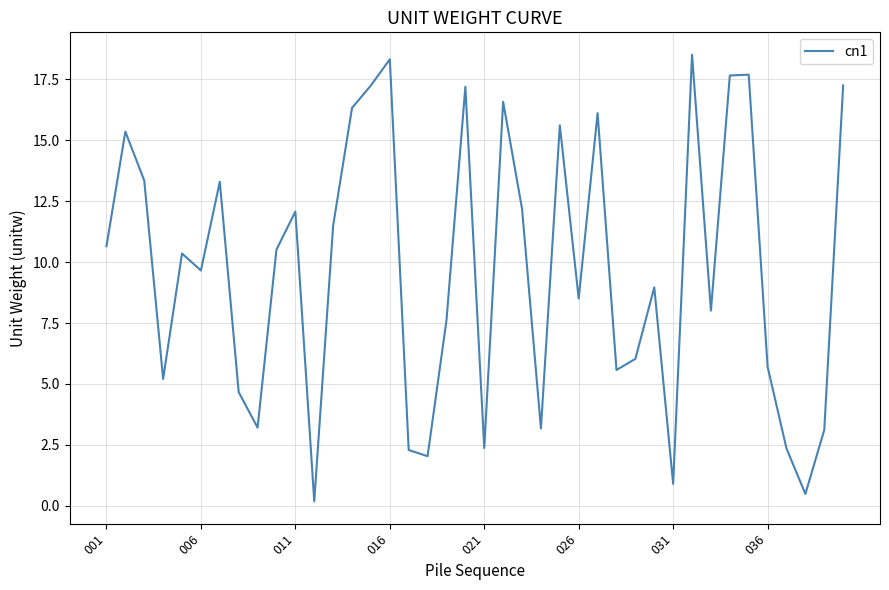

What is the difference between the maximum and minimum values?

18.3